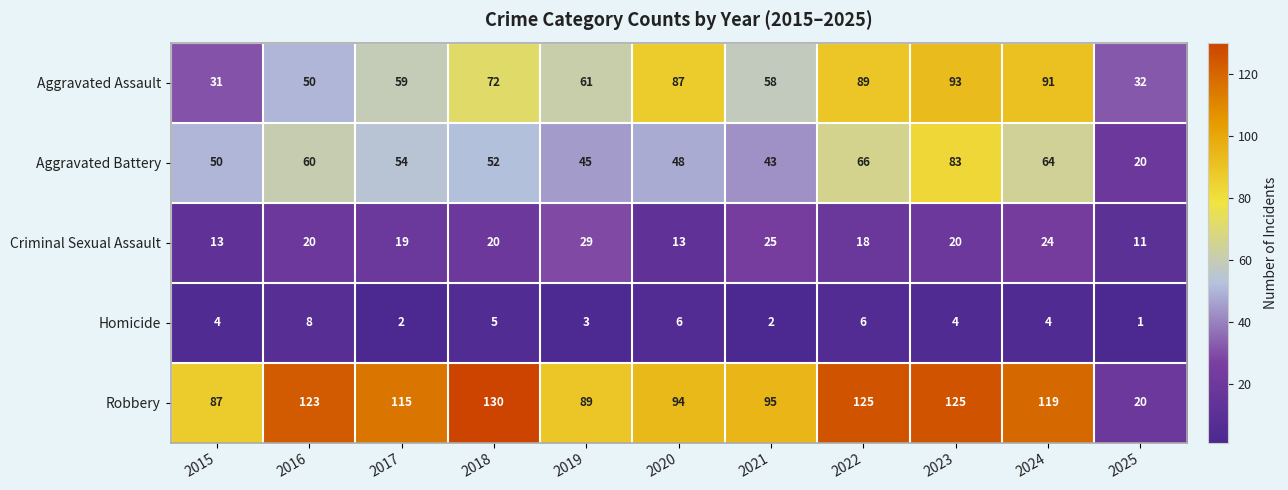

At which label is Aggravated Assault closest to 62?

2019